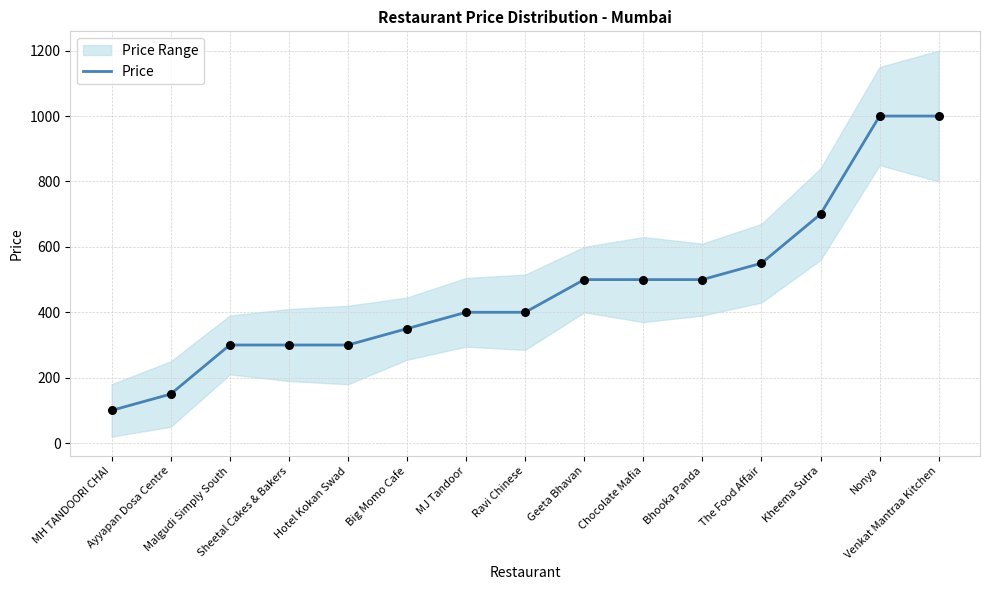

Which has a higher value, MJ Tandoor or The Food Affair?

The Food Affair